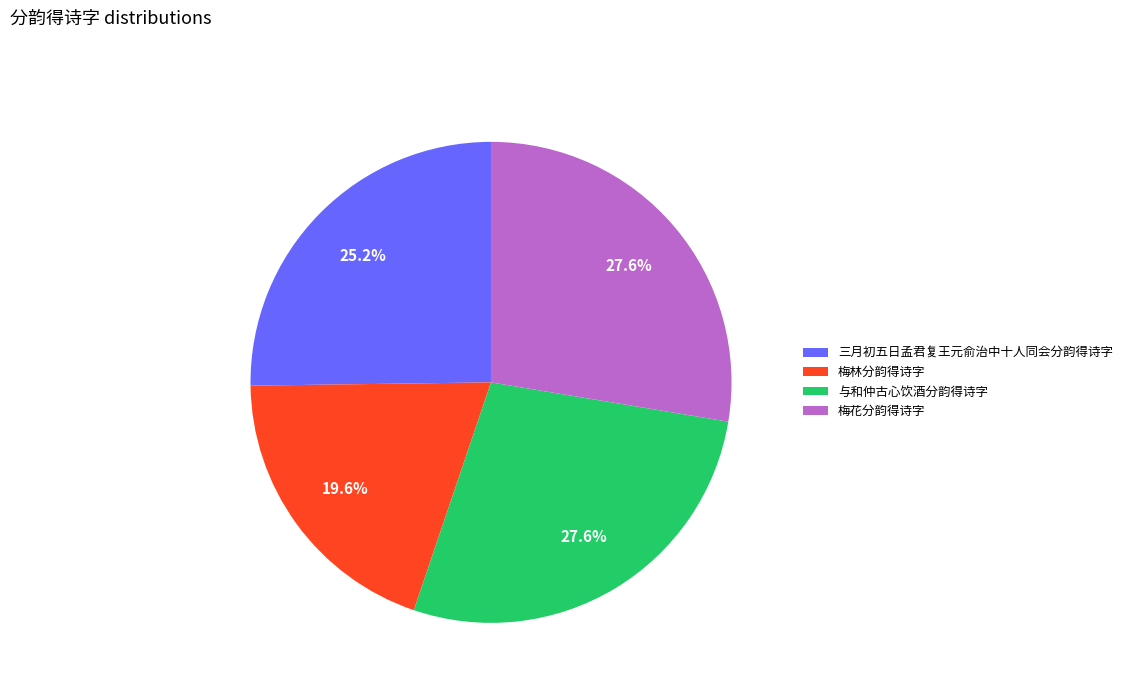

Combined, what portion of the pie is 梅林分韵得诗字 and 与和仲古心饮酒分韵得诗字?

47.2%